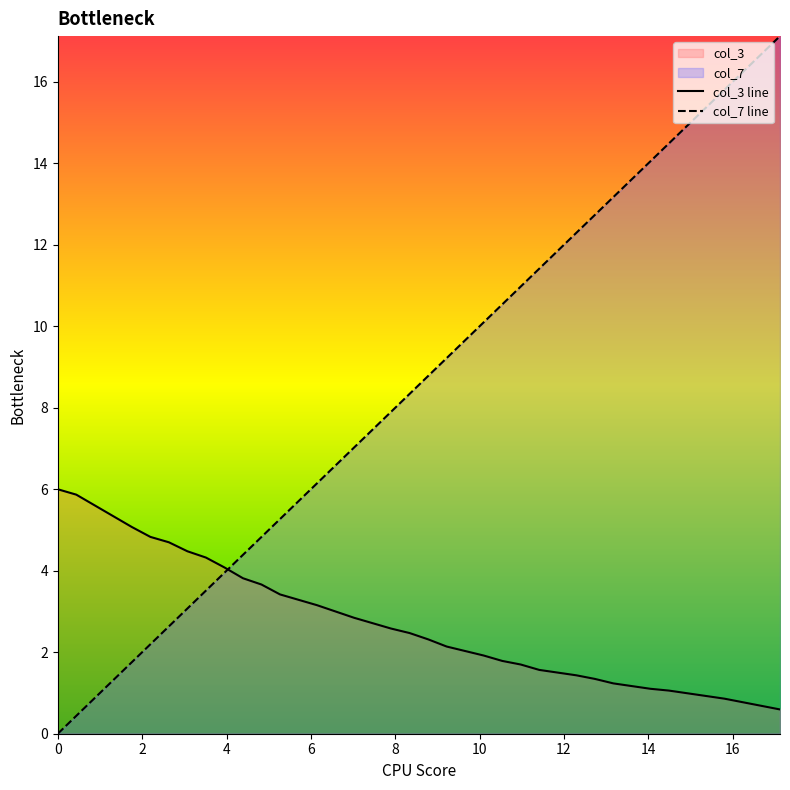

What is the greatest value displayed?

17.1